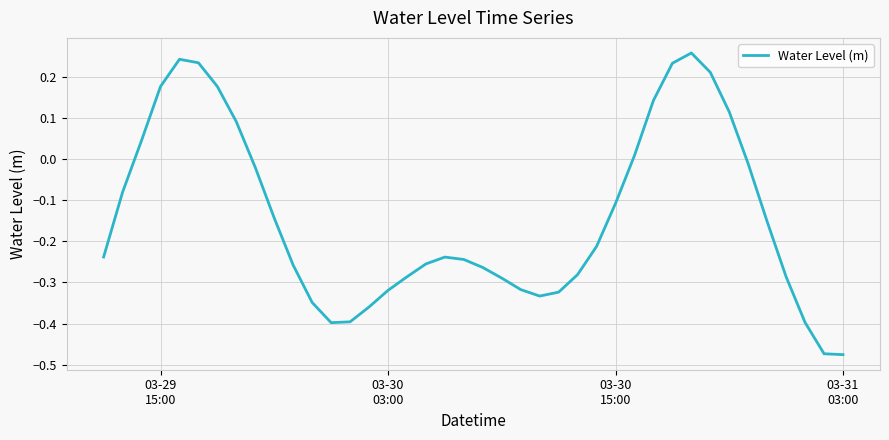

What is the difference between the maximum and minimum values?

0.7